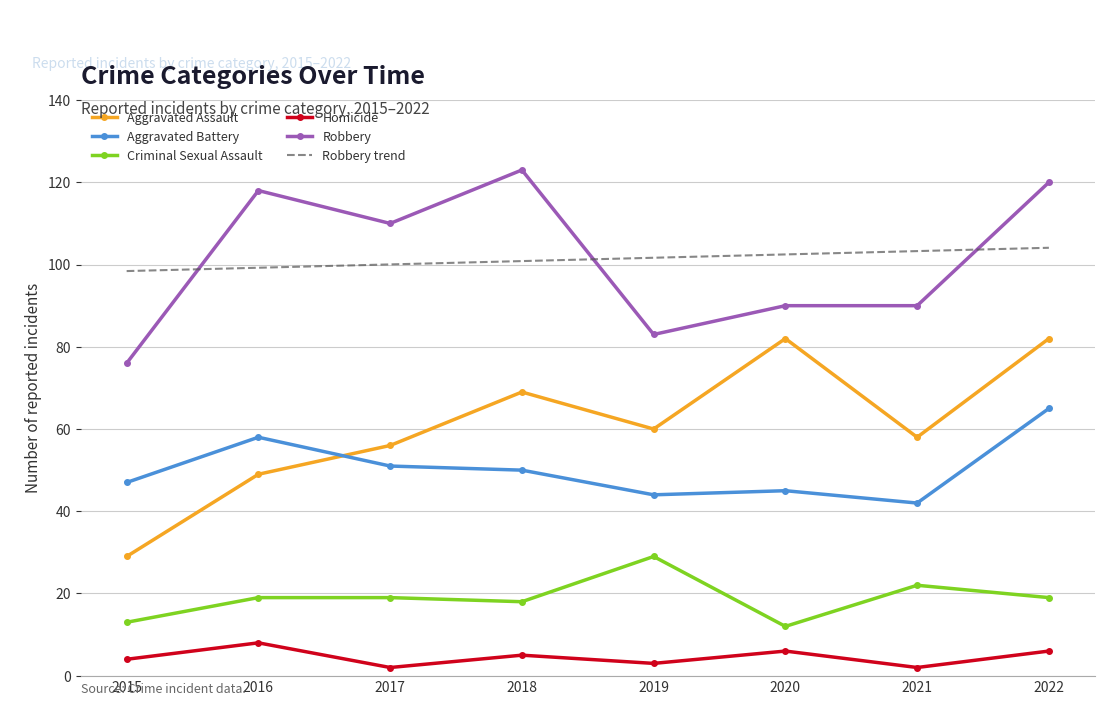

Reading left to right, extract all data points from this chart.

Aggravated Assault: 2015=29.0	2016=49.0	2017=56.0	2018=69.0	2019=60.0	2020=82.0	2021=58.0	2022=82.0
Aggravated Battery: 2015=47.0	2016=58.0	2017=51.0	2018=50.0	2019=44.0	2020=45.0	2021=42.0	2022=65.0
Criminal Sexual Assault: 2015=13.0	2016=19.0	2017=19.0	2018=18.0	2019=29.0	2020=12.0	2021=22.0	2022=19.0
Homicide: 2015=4.0	2016=8.0	2017=2.0	2018=5.0	2019=3.0	2020=6.0	2021=2.0	2022=6.0
Robbery: 2015=76.0	2016=118.0	2017=110.0	2018=123.0	2019=83.0	2020=90.0	2021=90.0	2022=120.0
Robbery trend: 2015=98.4	2016=99.2	2017=100.0	2018=100.8	2019=101.7	2020=102.5	2021=103.3	2022=104.1